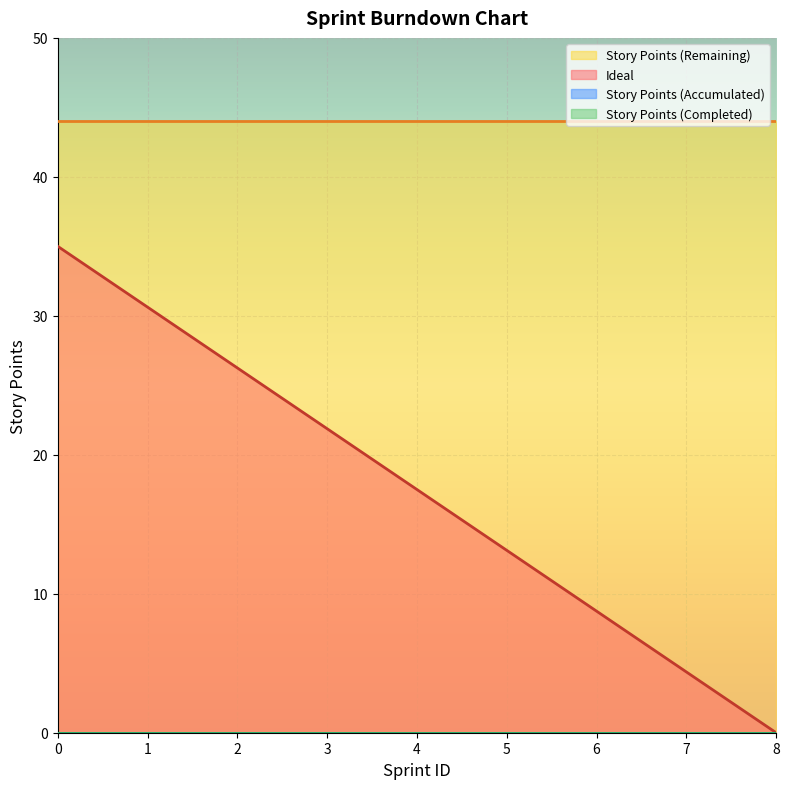

True or false: Story Points (Completed) and Story Points (Remaining) cross at least once.

False